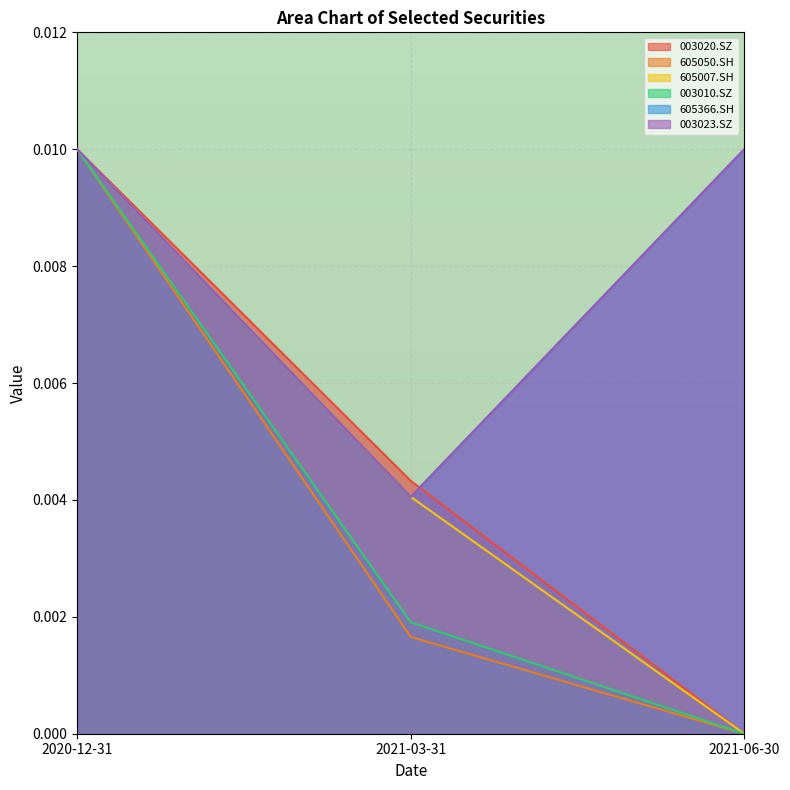

Does the chart display data point markers on the line(s)?

No